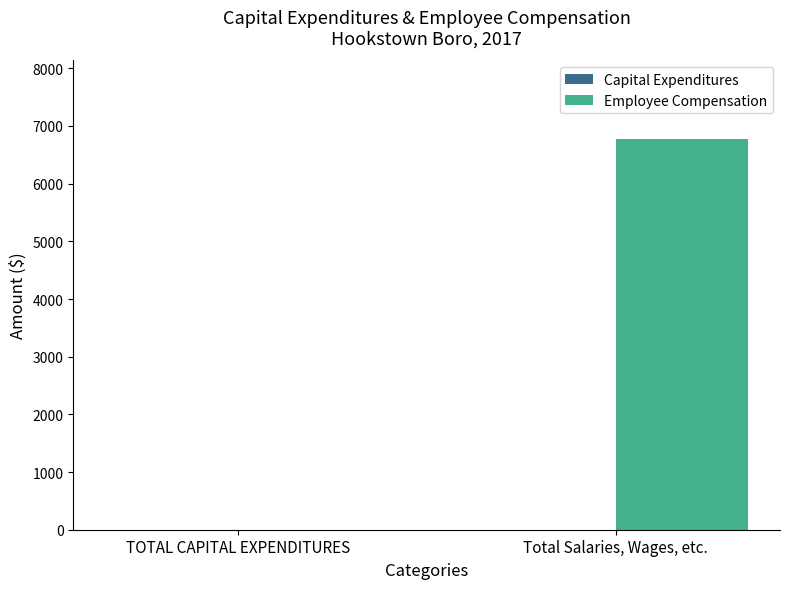

Which label corresponds to the largest value in the chart?

Total Salaries, Wages, etc.